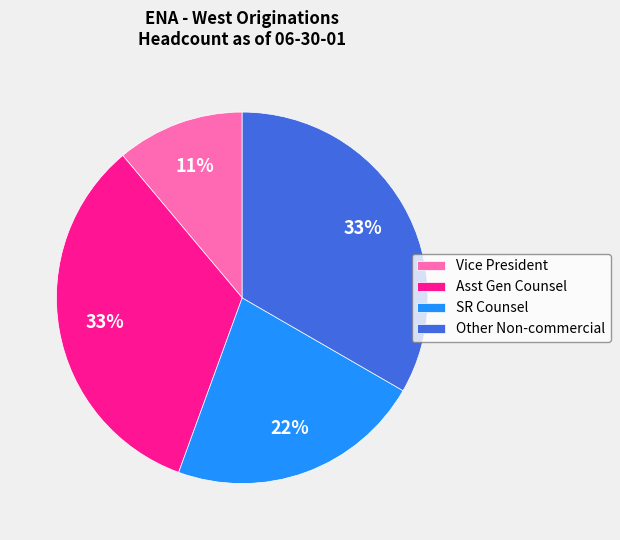

To the nearest percent, what is the average slice percentage?

25%